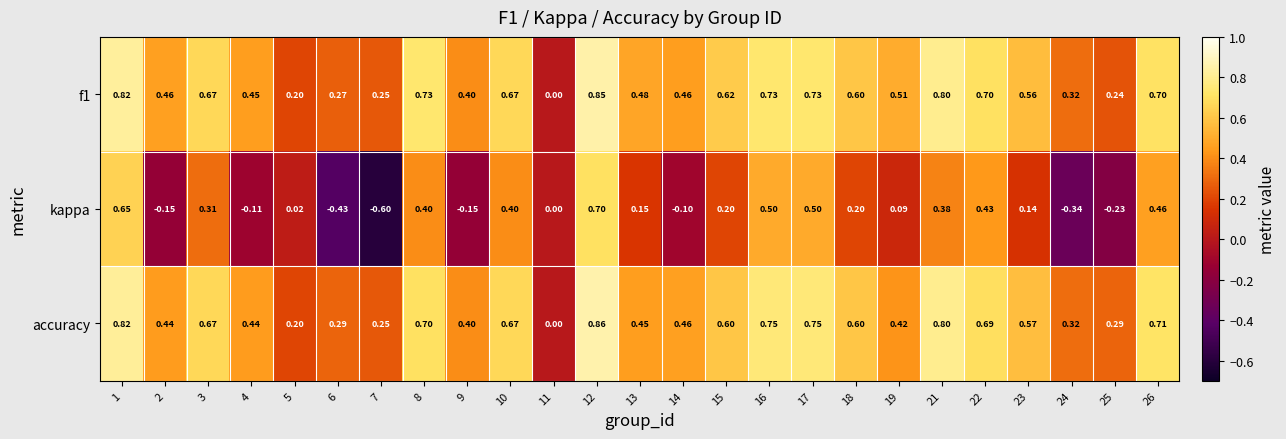

Which series has the largest range (max minus min)?

kappa